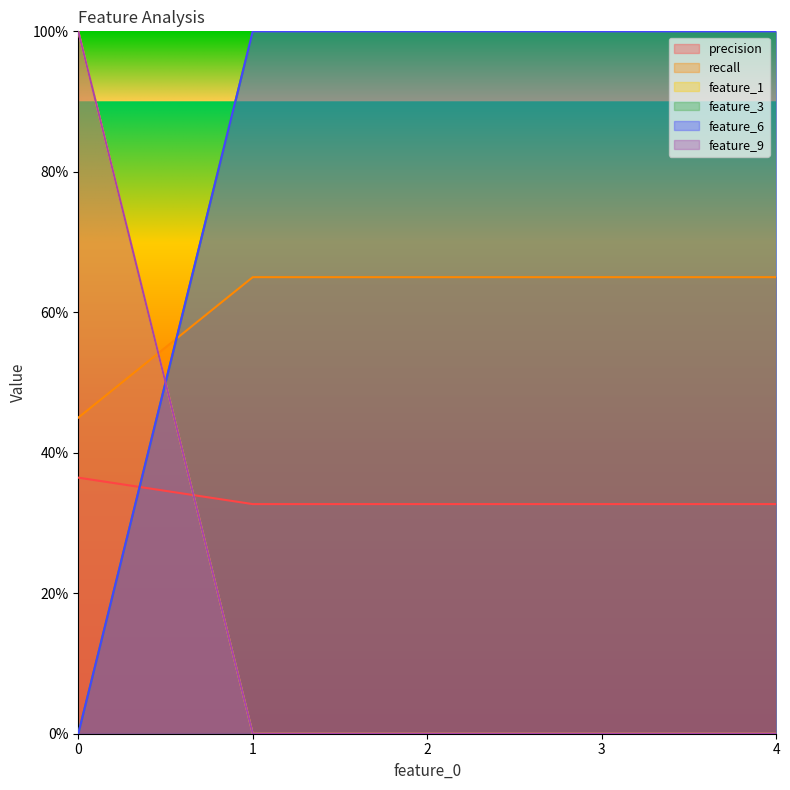

What is the difference between the maximum and minimum values in the feature_3 series?

1.0